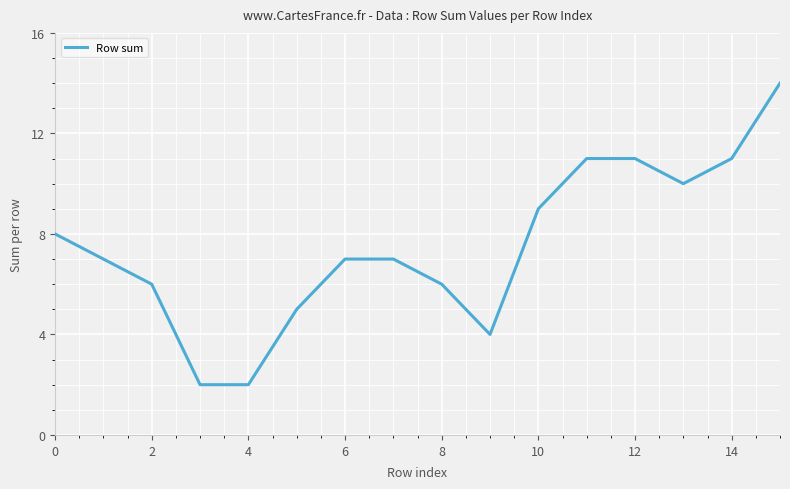

What is the difference between the maximum and minimum values?

12